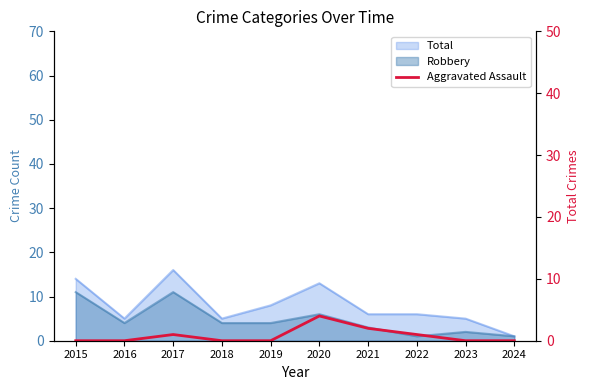

Reading left to right, extract all data points from this chart.

0	0	1	0	0	4	2	1	0	0